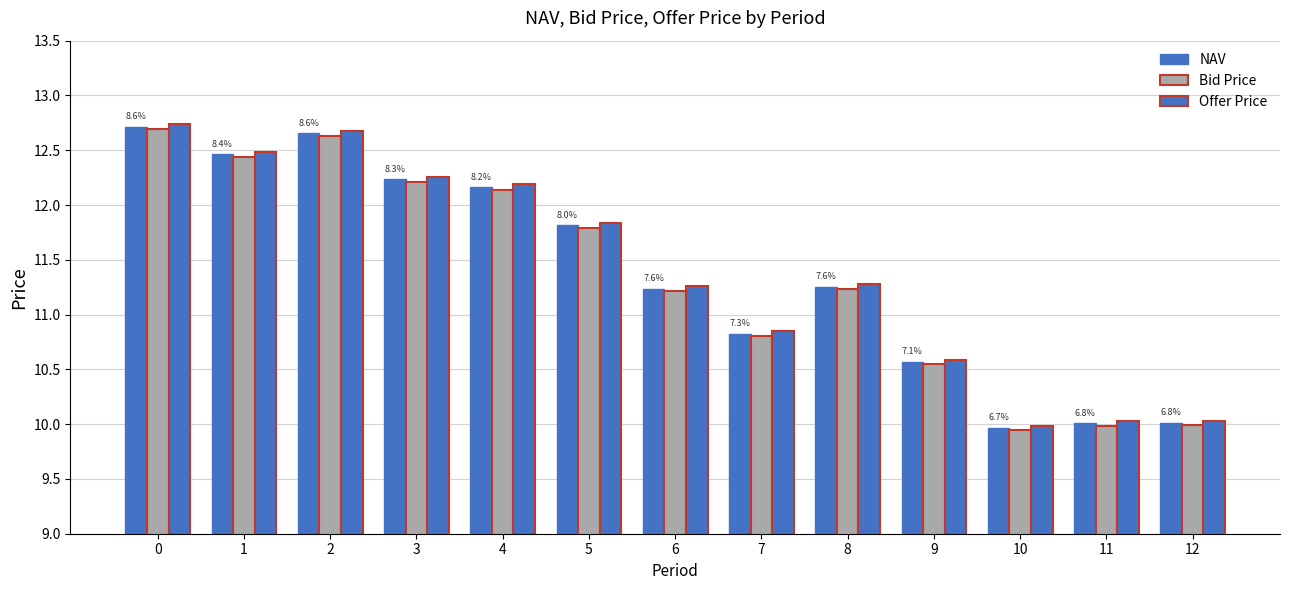

What is the sum of all Bid Price values?

147.6